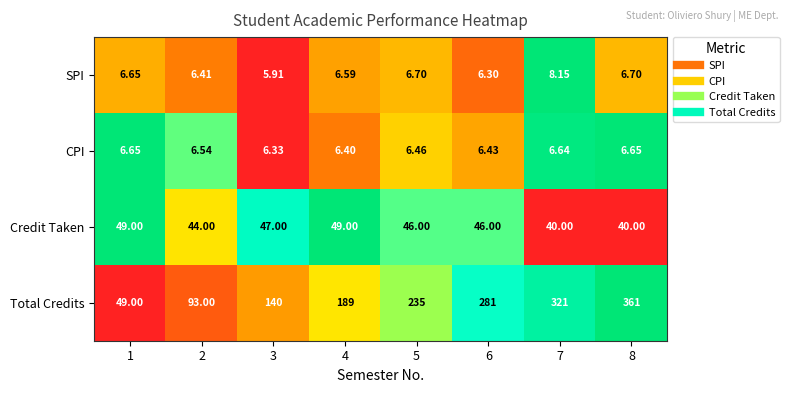

At which category is the sum across all series the highest?

8